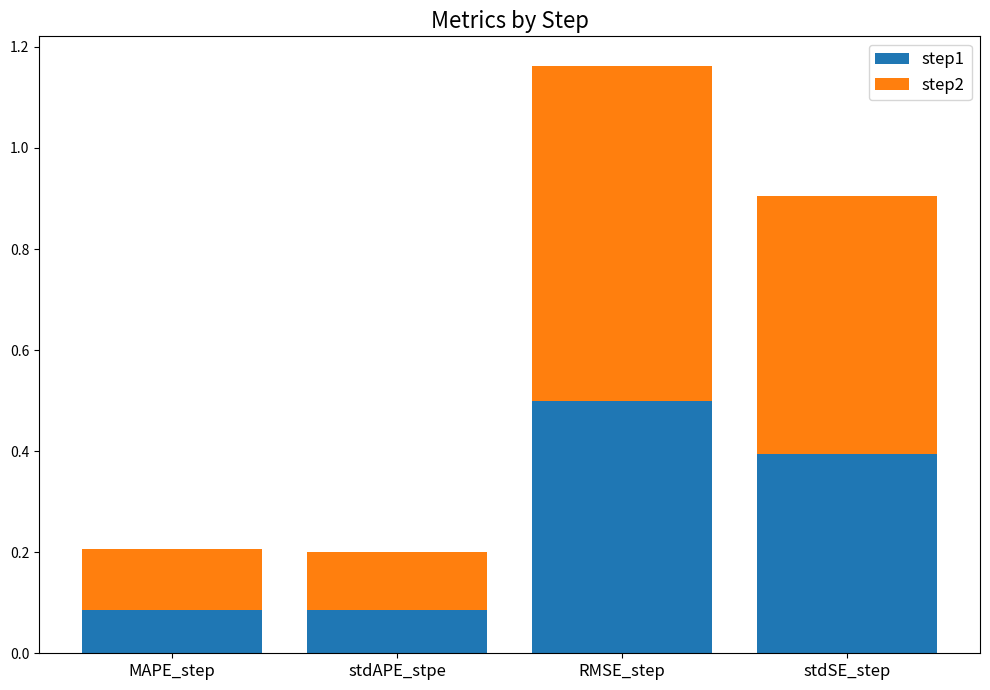

Count the step1 values in the range 0 to 1.

4